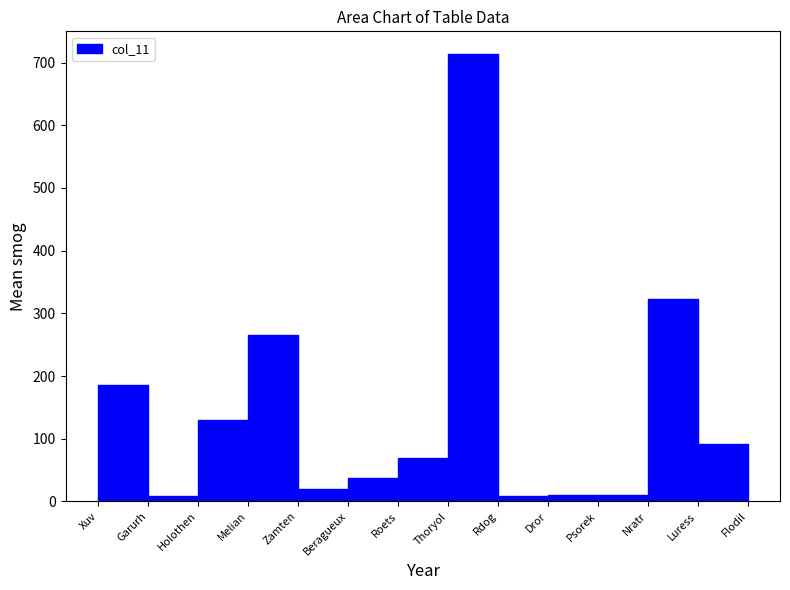

What position from the right is Xuv?

14